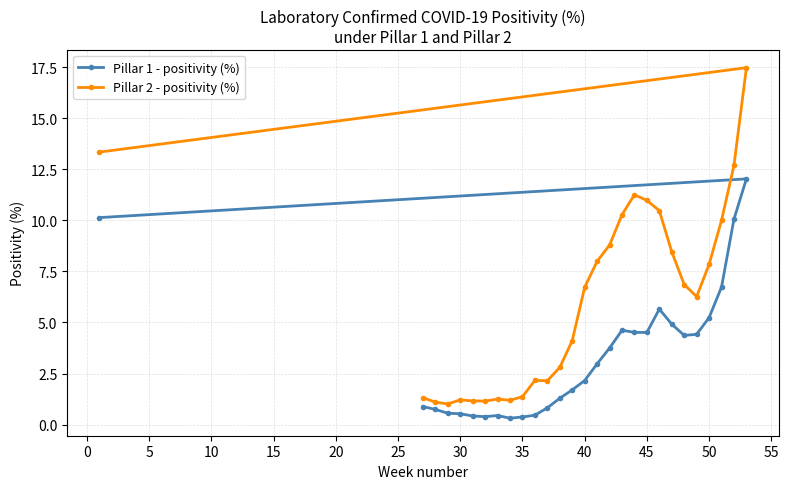

What is the minimum value for Pillar 2 - positivity (%)?

1.0